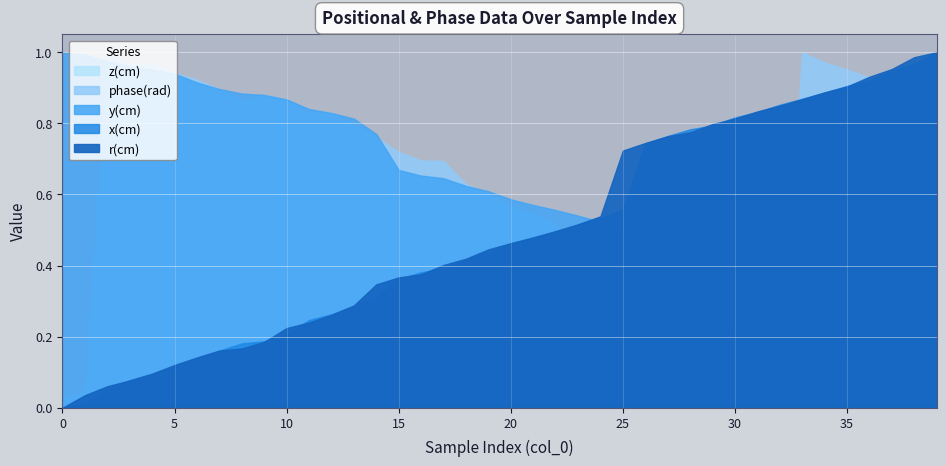

Rank the series at 32 from highest to lowest value.

x(cm), y(cm), z(cm), r(cm), phase(rad)